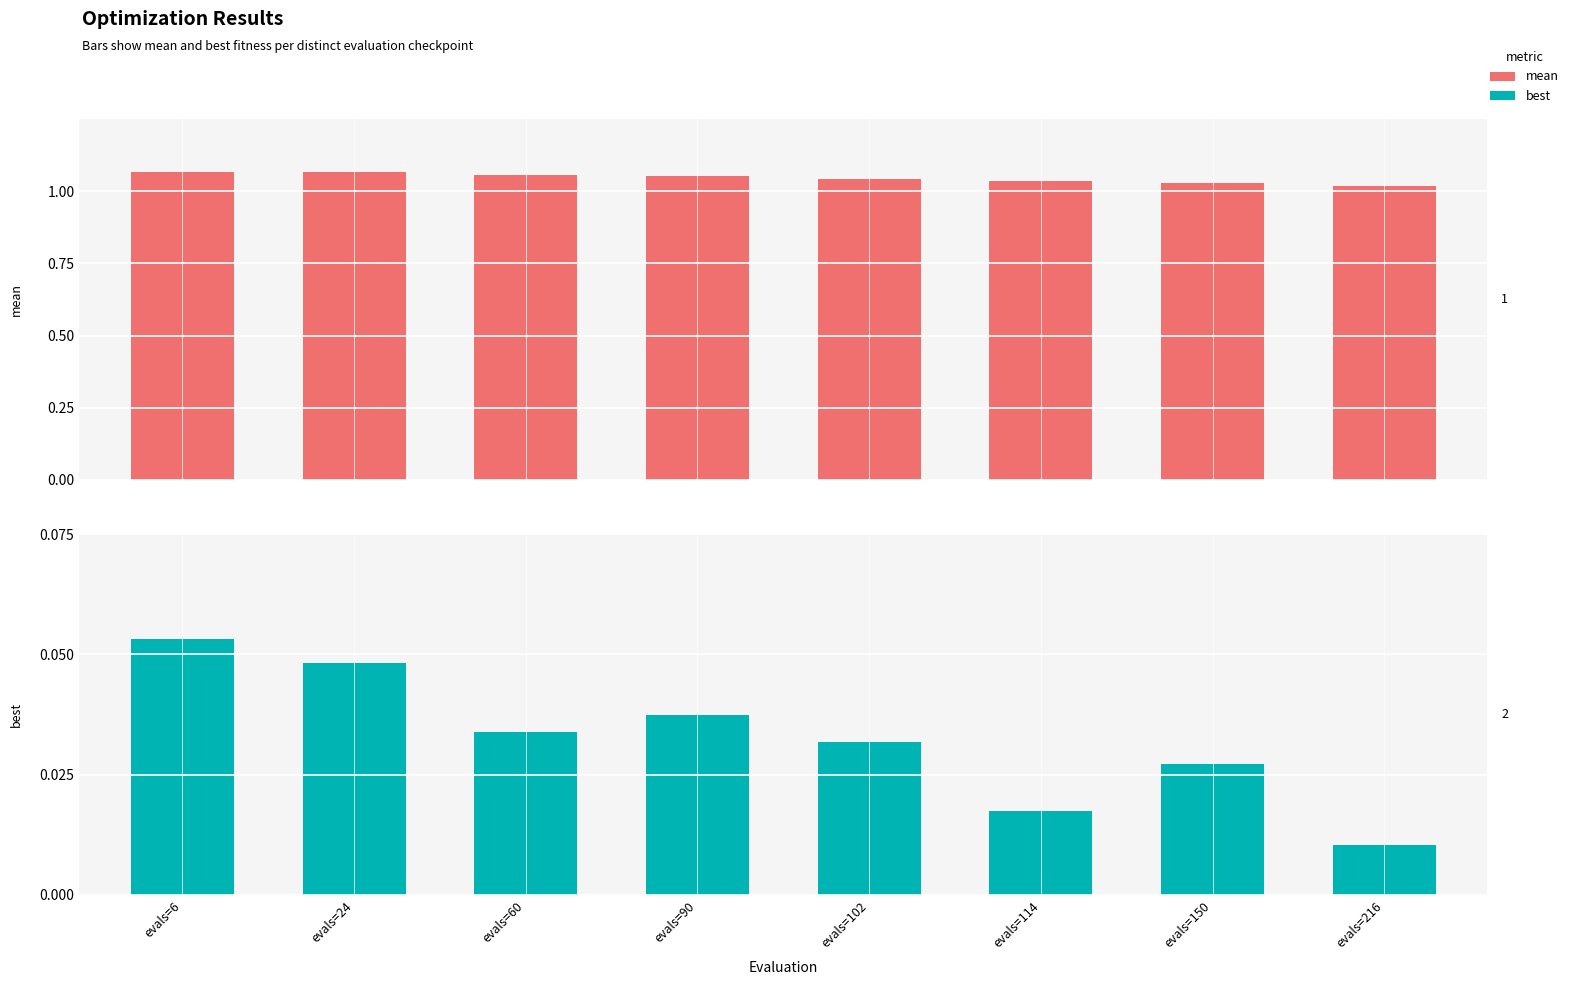

What are all the series names shown in the legend?

mean, best